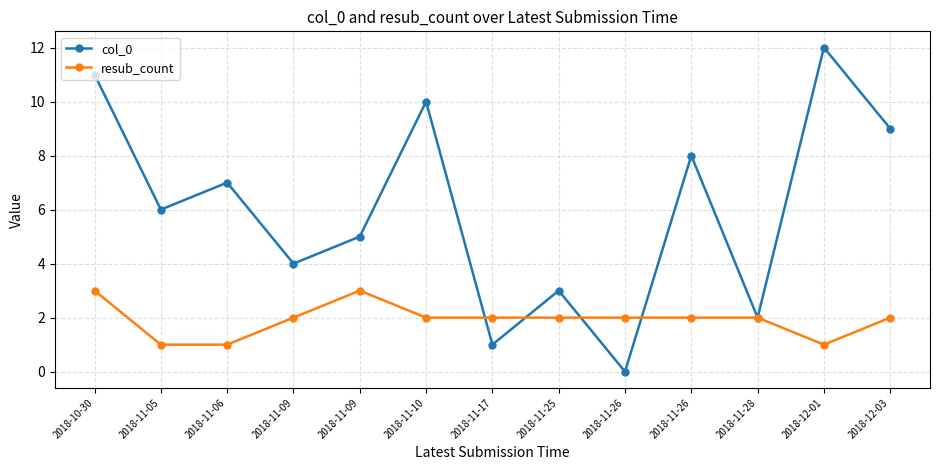

How many values in col_0 are above zero?

12